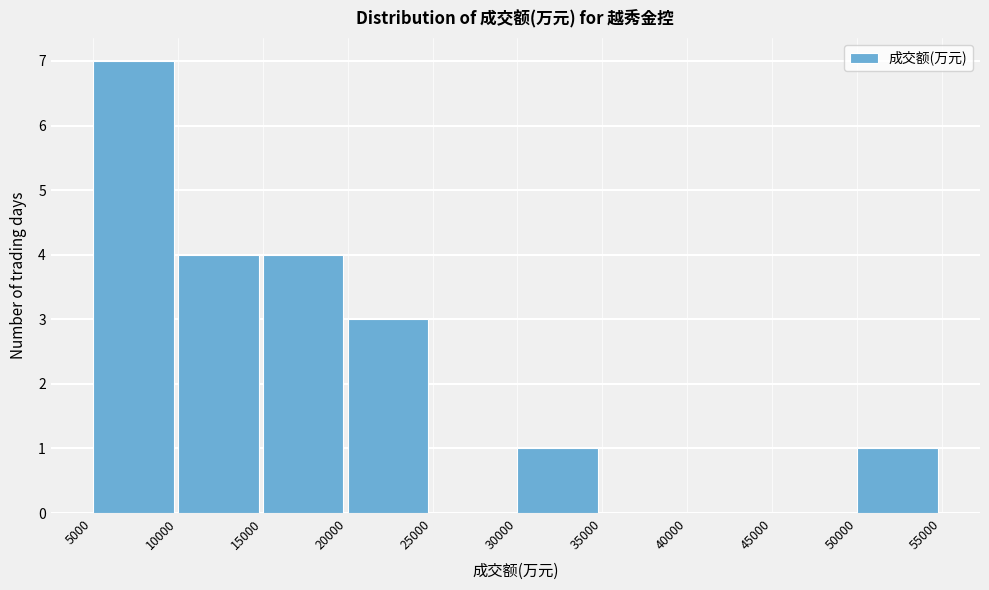

Which range on the x-axis has the tallest bar?

5000 to 10000